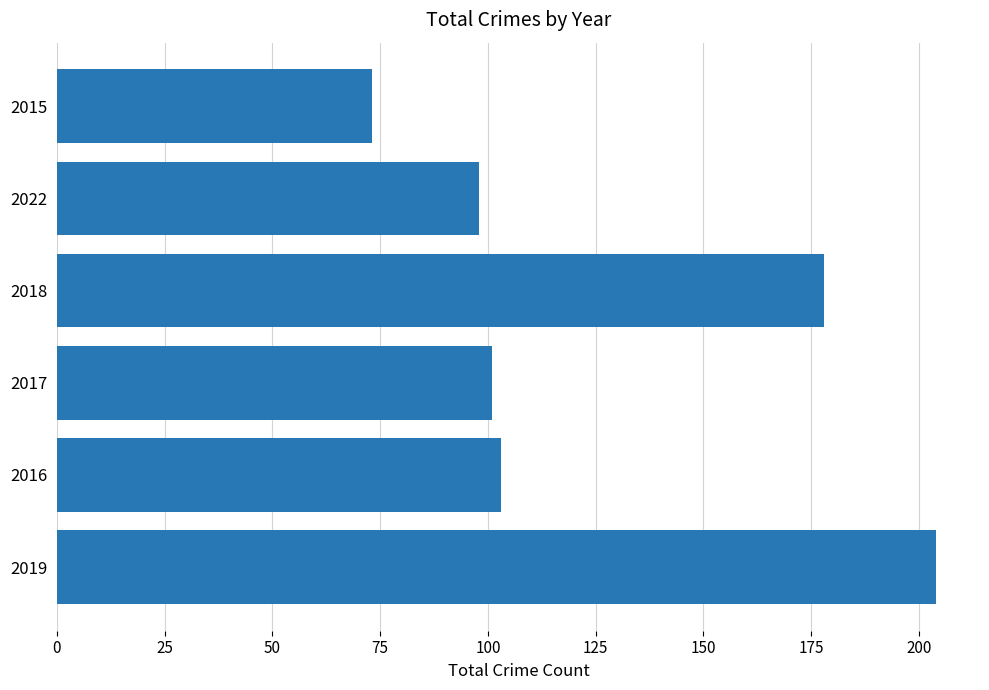

What is the average value?

126